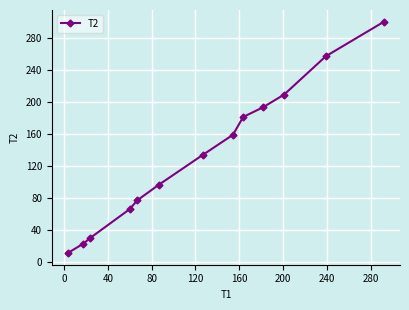

What is the average value?

133.5